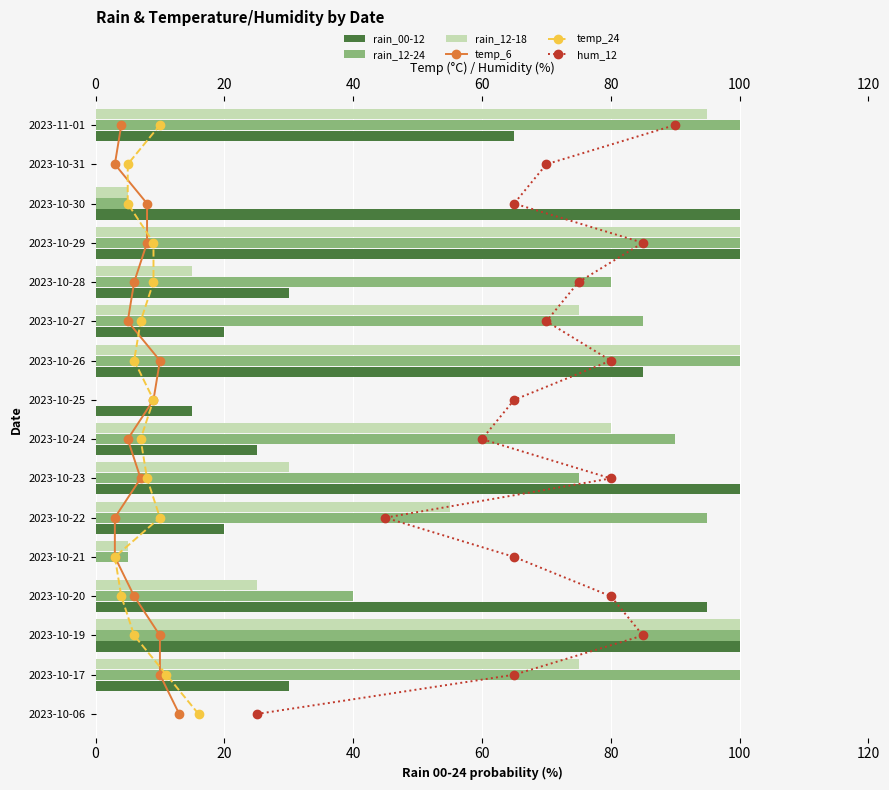

At how many categories does at least one series exceed 36?

12